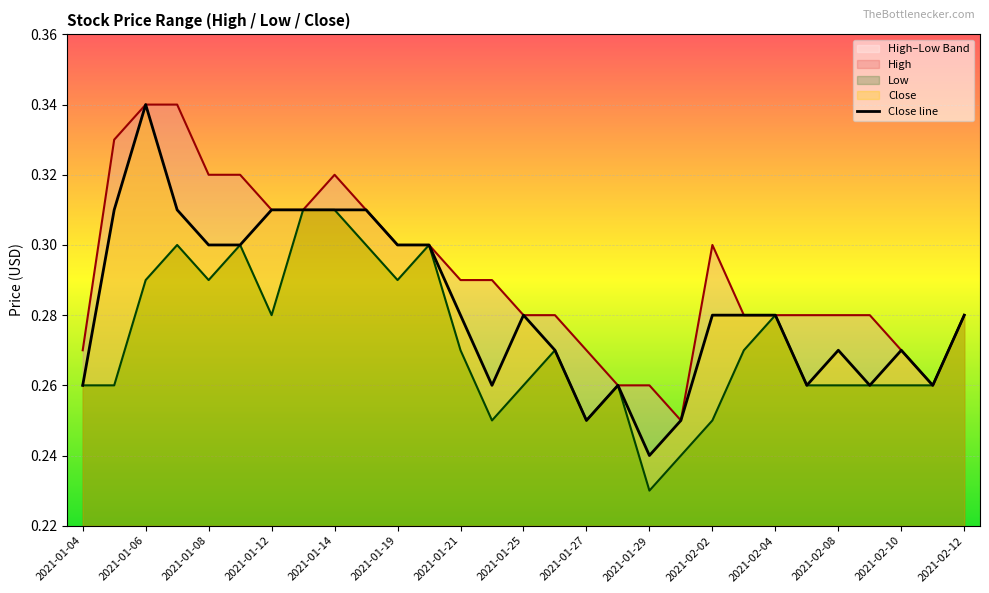

The value of Close line at 2021-01-25 is 0.1. True or false?

False